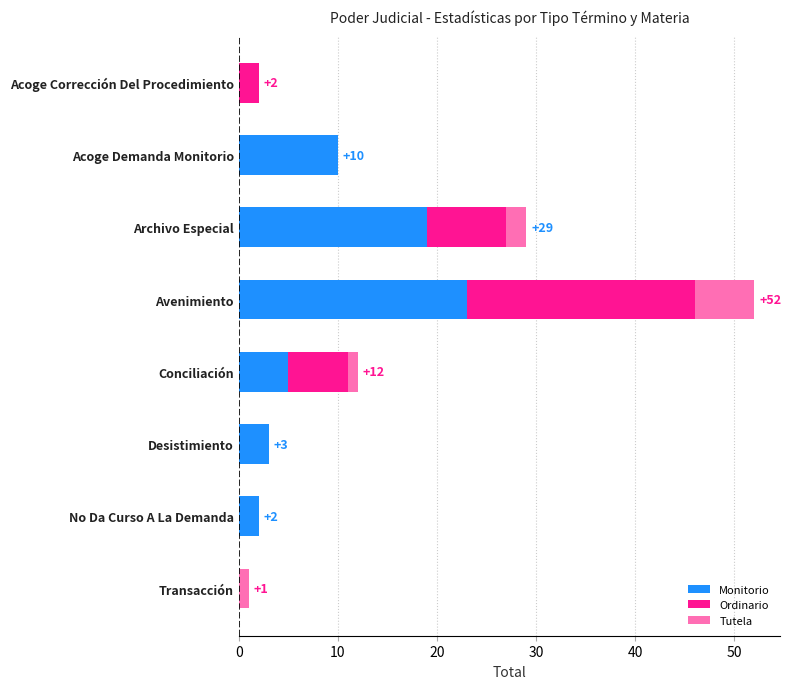

What is the sum of all Monitorio values?

62